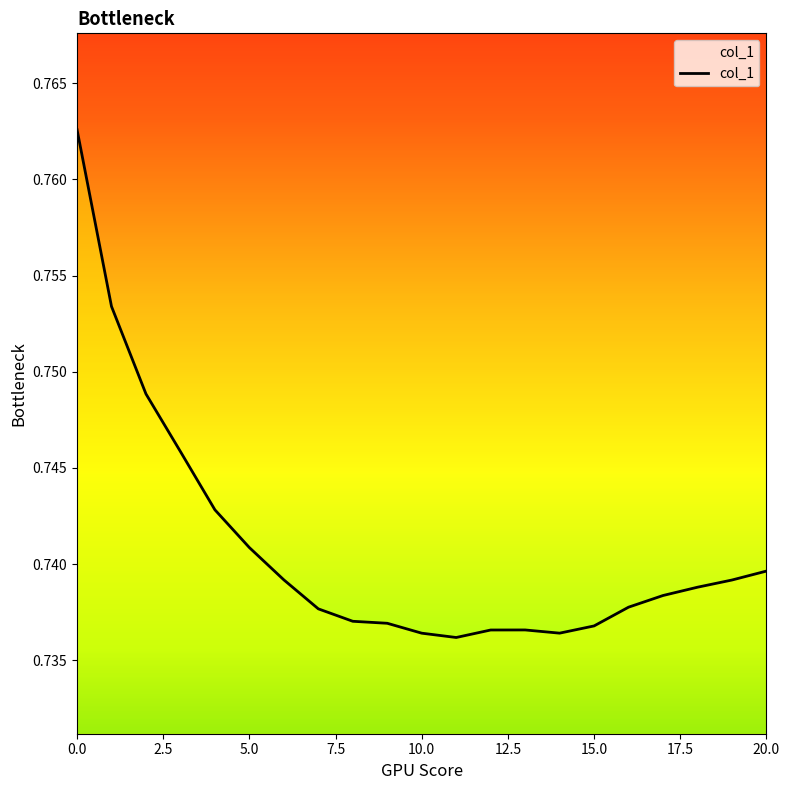

What is the greatest value displayed?

0.8